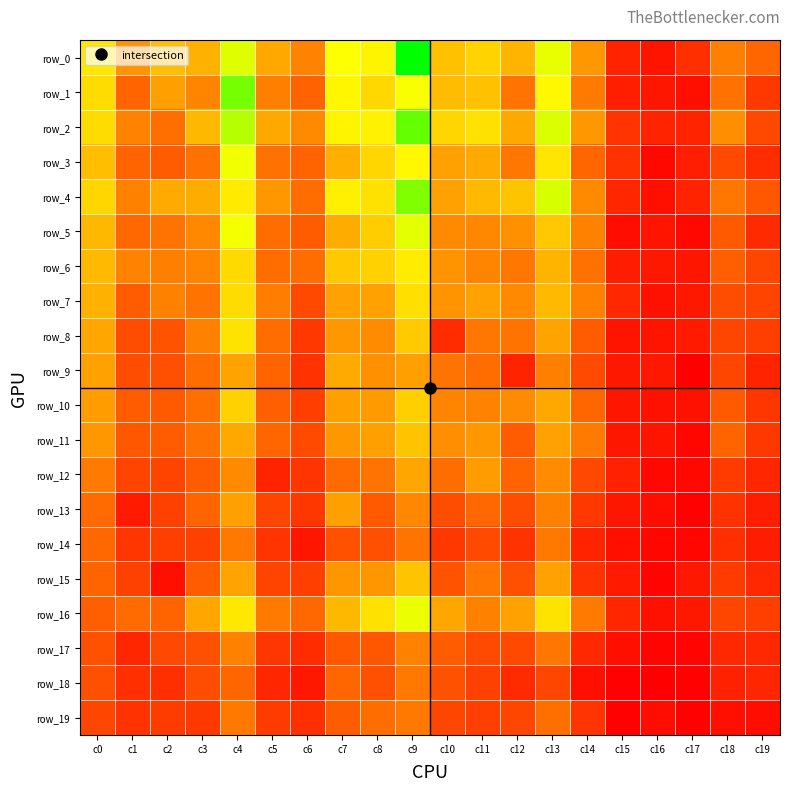

Which series has the largest total across all categories?

row_0